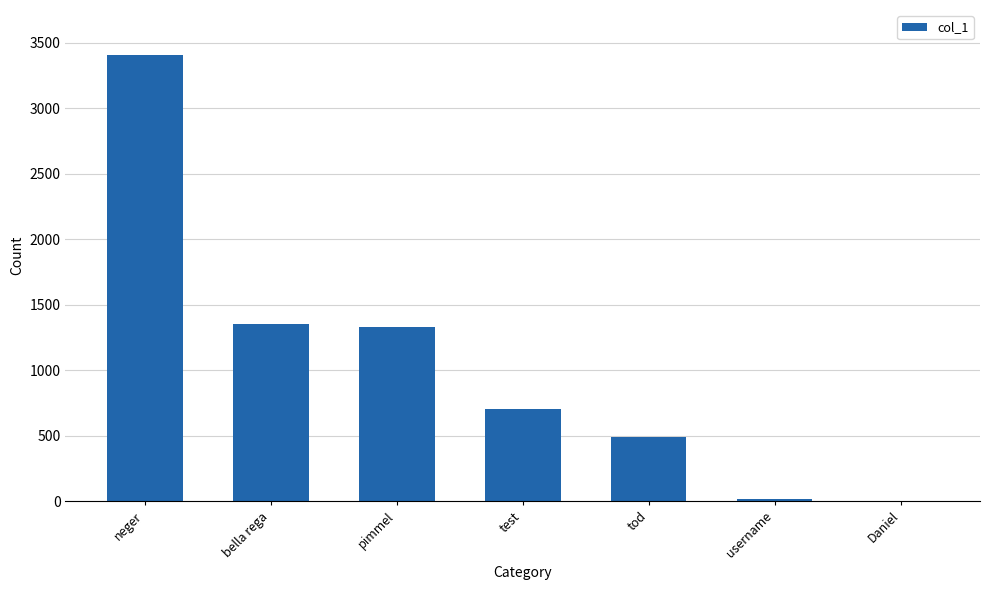

What is the sum of the values at tod and test?

1190